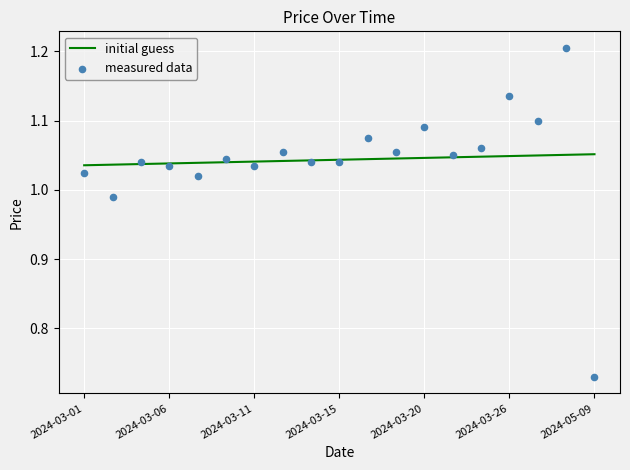

Between 2024-03-22 and 2024-03-11, which is larger?

2024-03-22